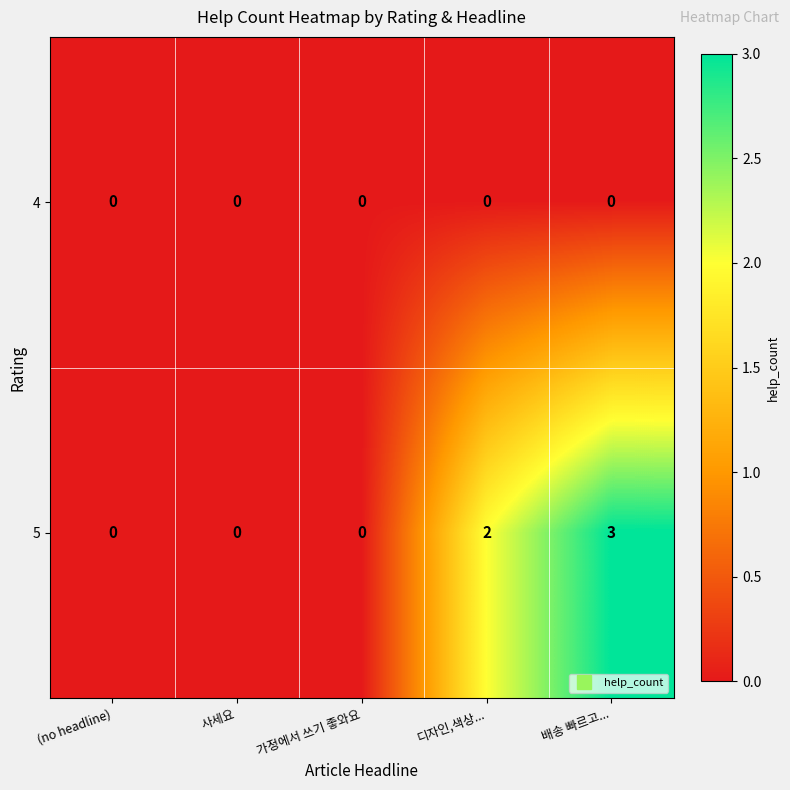

Which series has the largest total across all categories?

5